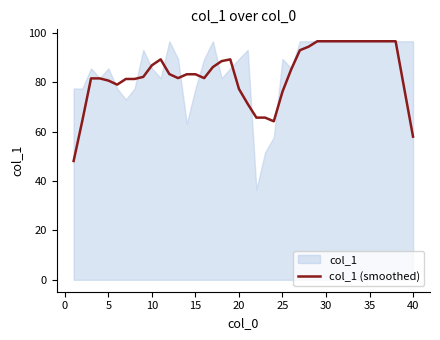

True or false: col_1 (smoothed) has a value of 138.4 at 20.

False